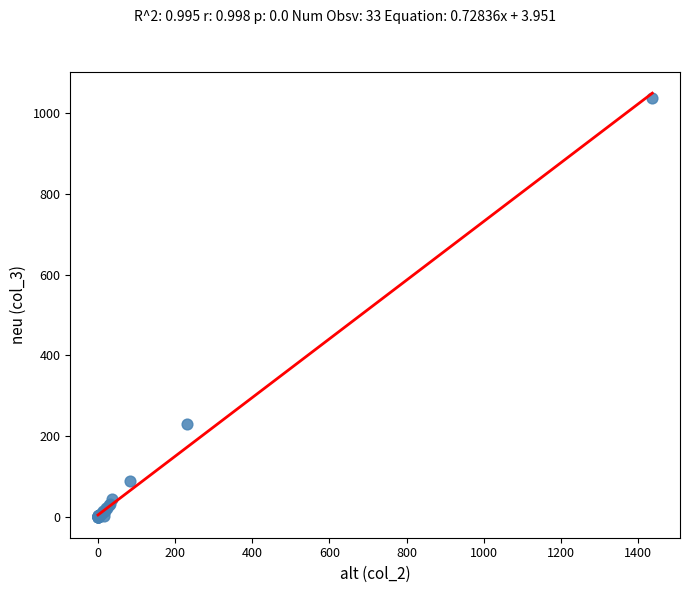

What Y value in the scatter plot is closest to 519?

230.0